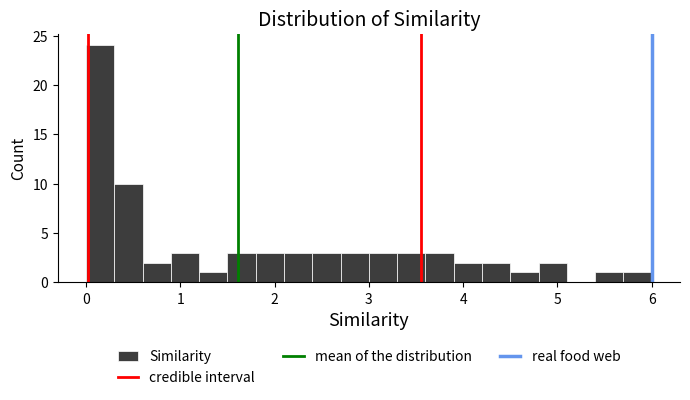

Around what value on the x-axis is the tallest bar? Give the approximate position of its centre, as read against the axis.

0.2